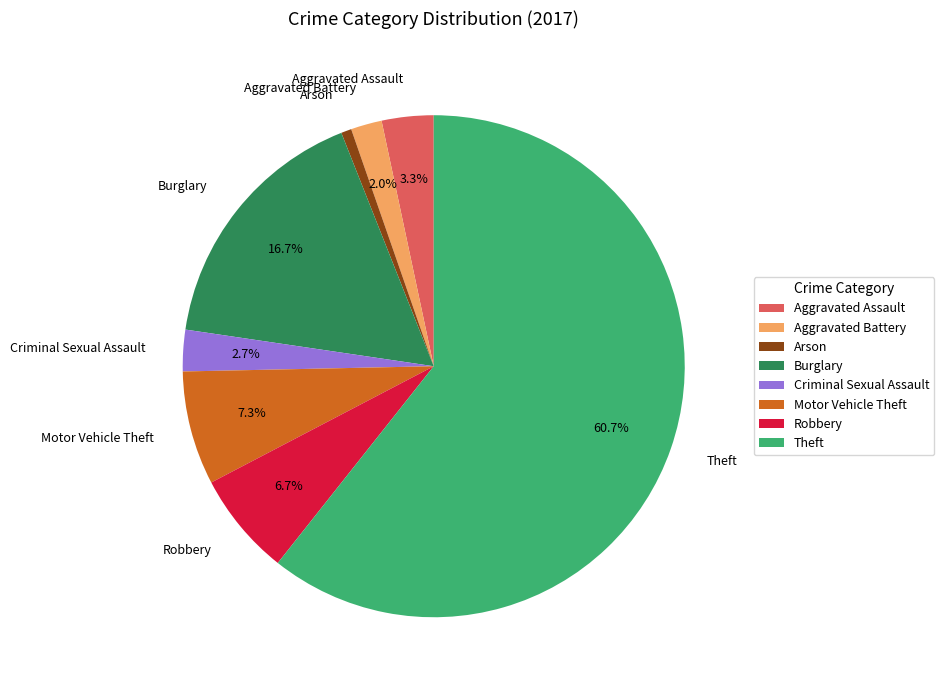

To the nearest percent, what portion does Arson represent?

1%